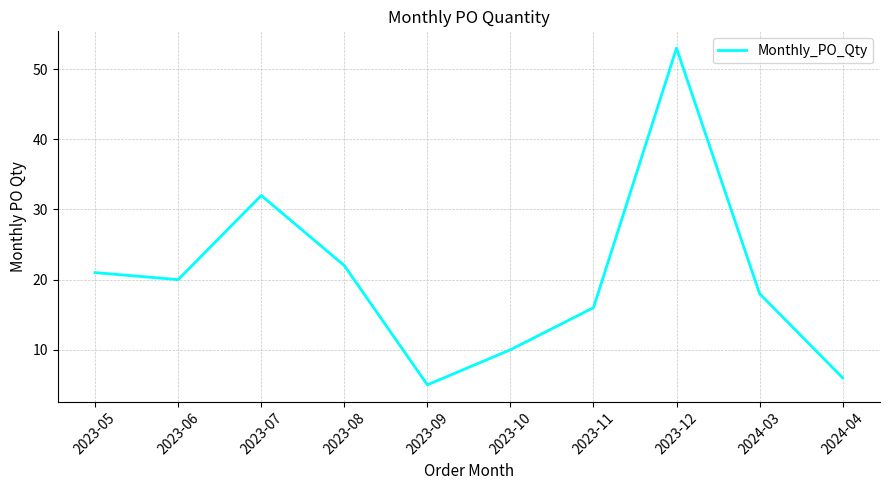

What is the change in value from 2023-05 to 2024-04?

-15